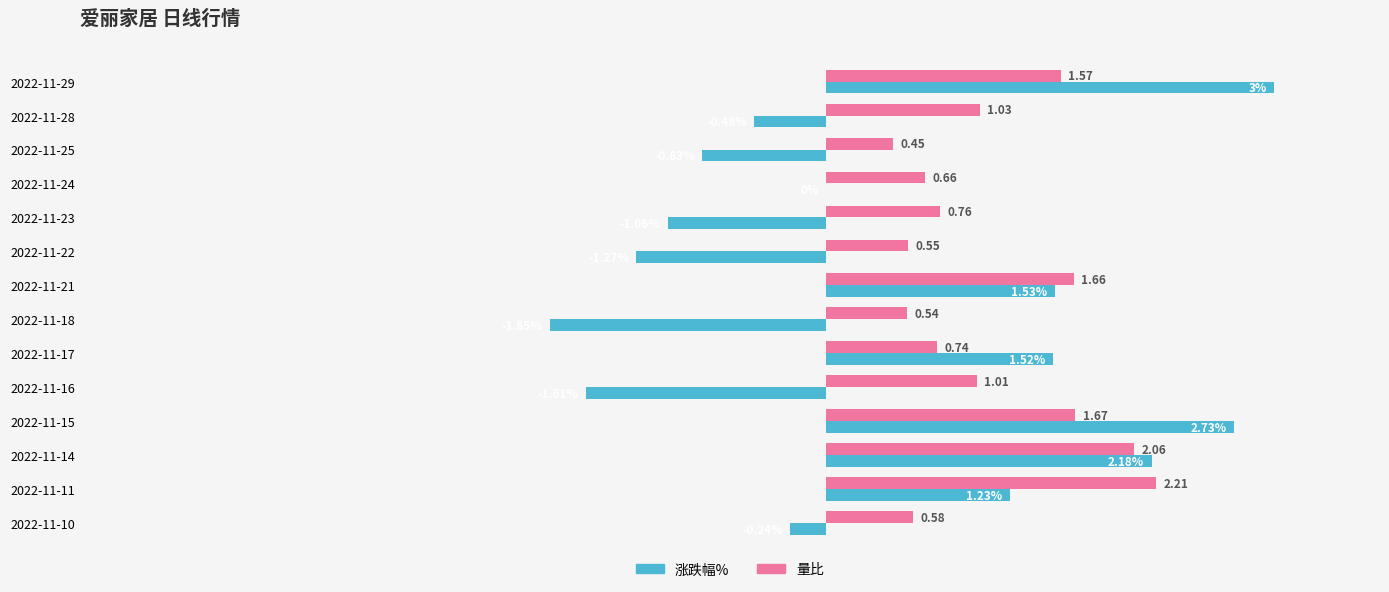

Is the value of 涨跌幅% at 2022-11-22 greater than the value of 量比 at 2022-11-17?

No